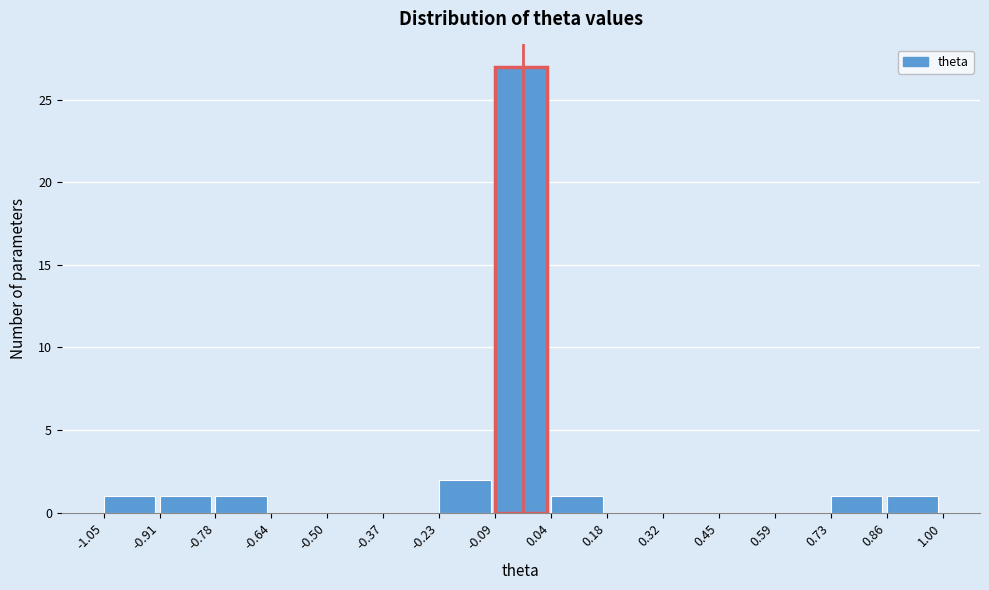

Over which range of the x-axis is the bar tallest?

-0.09 to 0.04